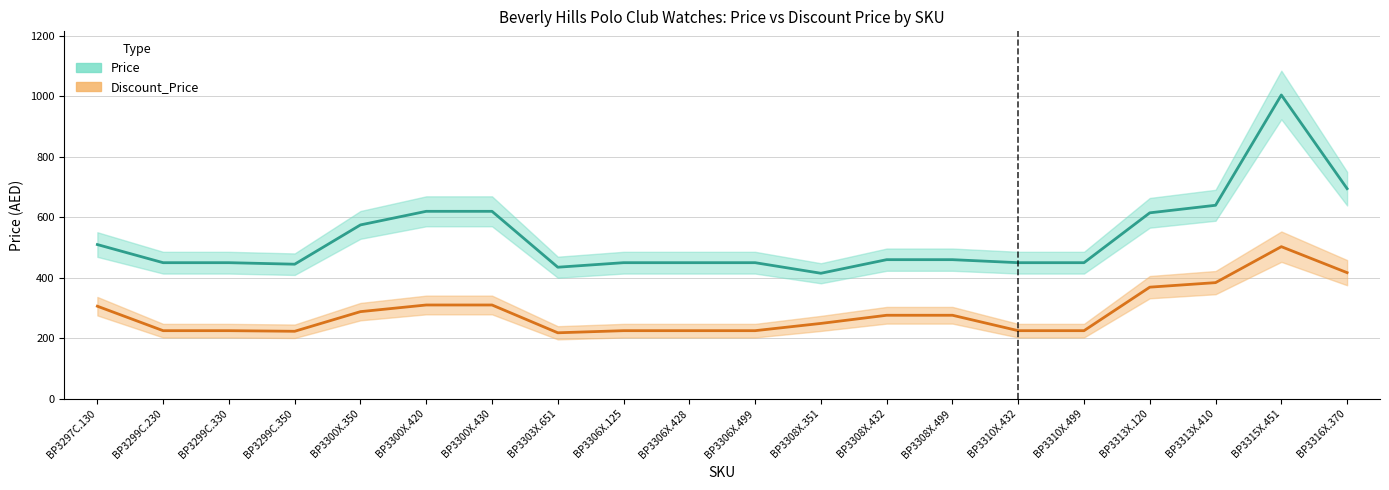

Which series has the largest total across all categories?

Price